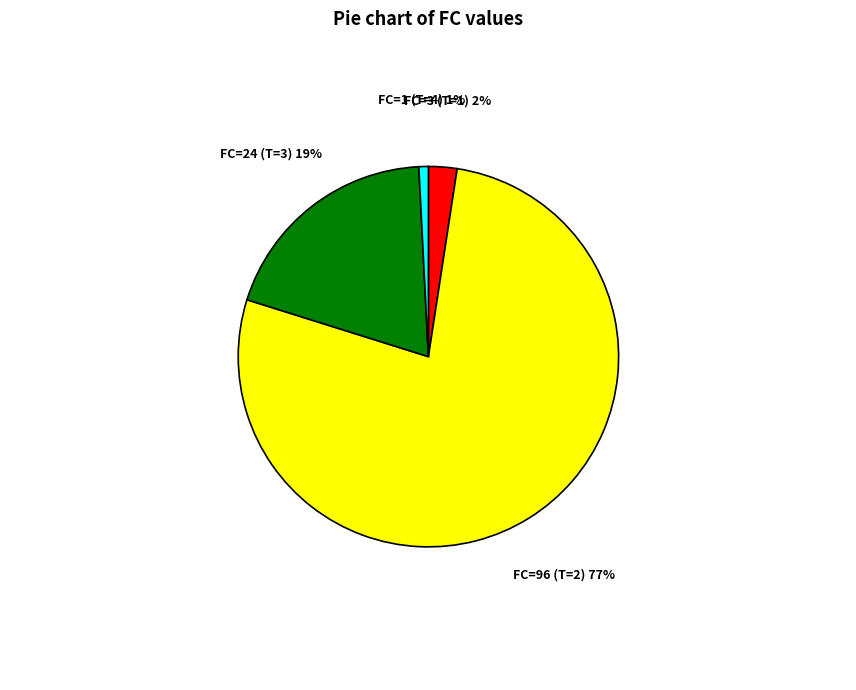

Is it true that FC=96 (T=2) is 70% of the pie?

False